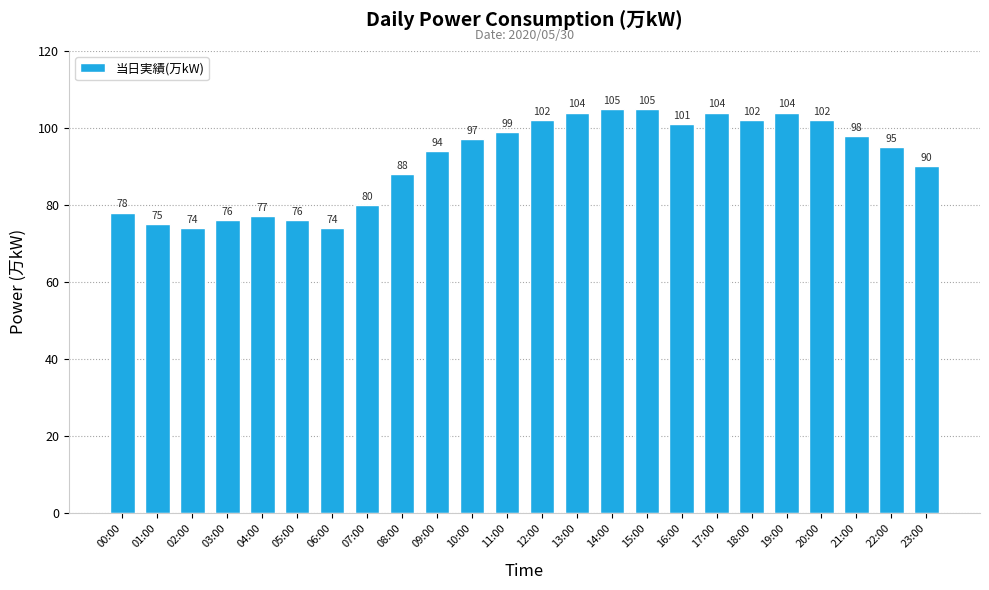

The chart shows a value of 162 at 23:00. True or false?

False